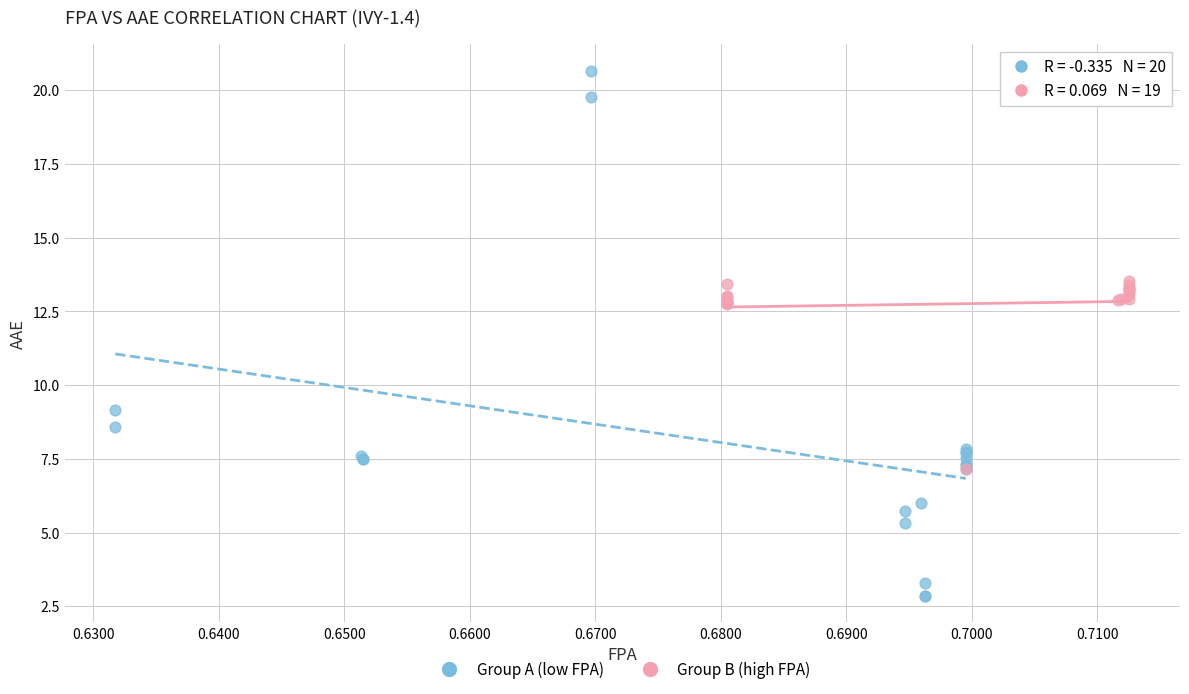

Which series reaches the minimum Y coordinate?

Group A (low FPA)